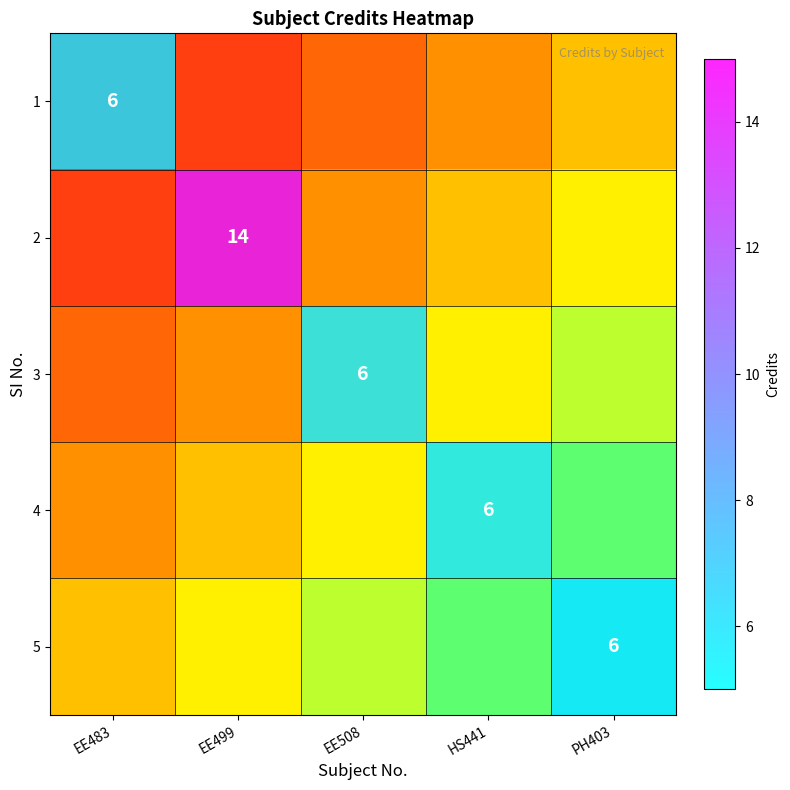

What is the smallest value displayed?

6.0